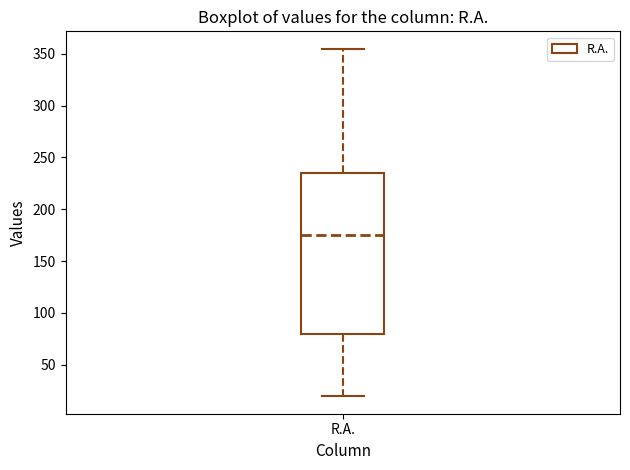

Where is the upper edge of the box for R.A. on the y-axis? The values are not printed on the chart, so give them approximately, as read against the axis.

235